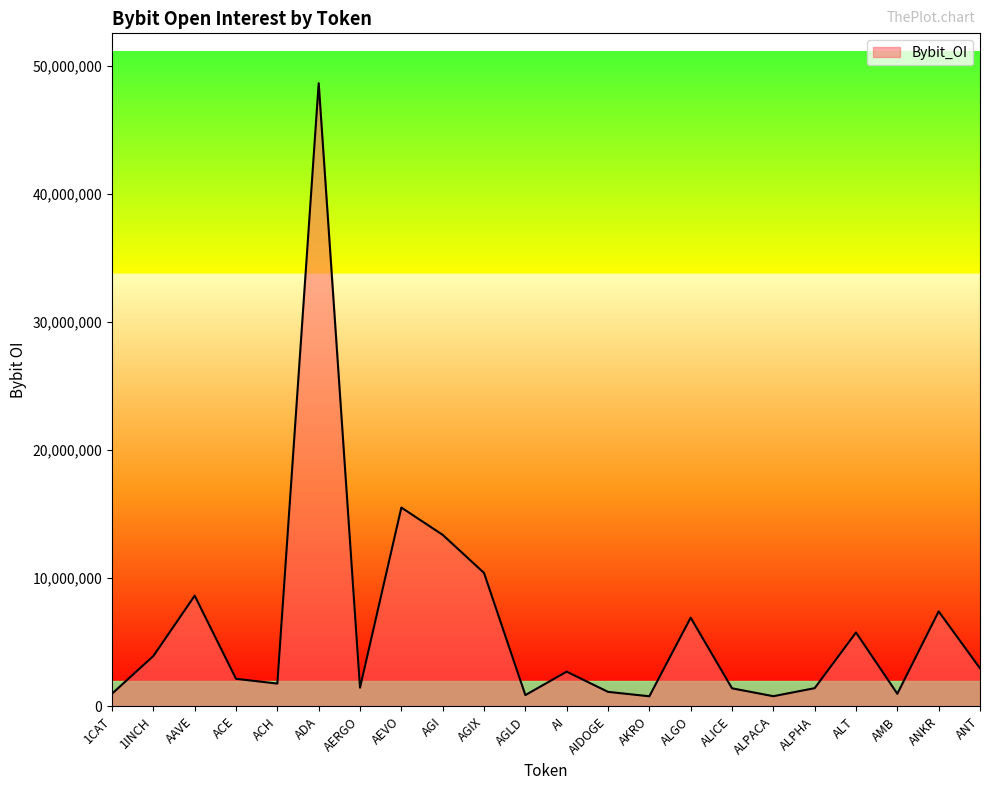

True or false: there are more than 2 points higher than both neighbors.

True